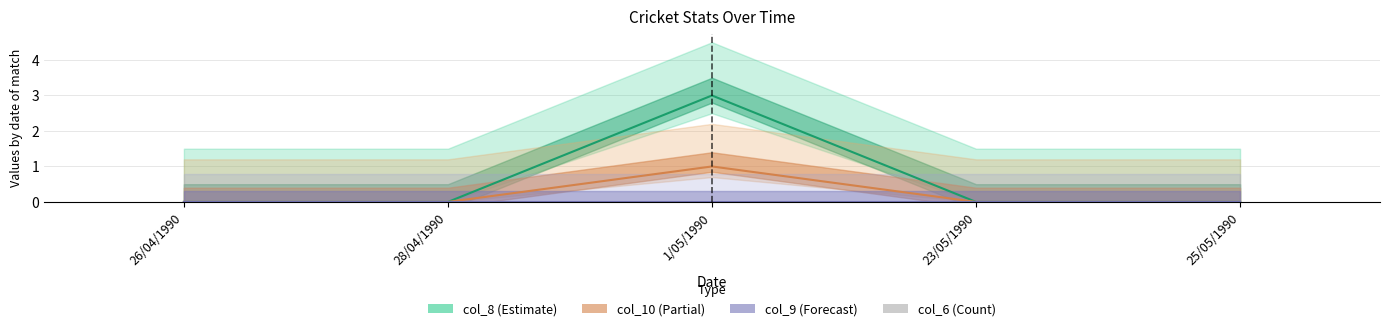

Does the chart contain stacked bars?

No